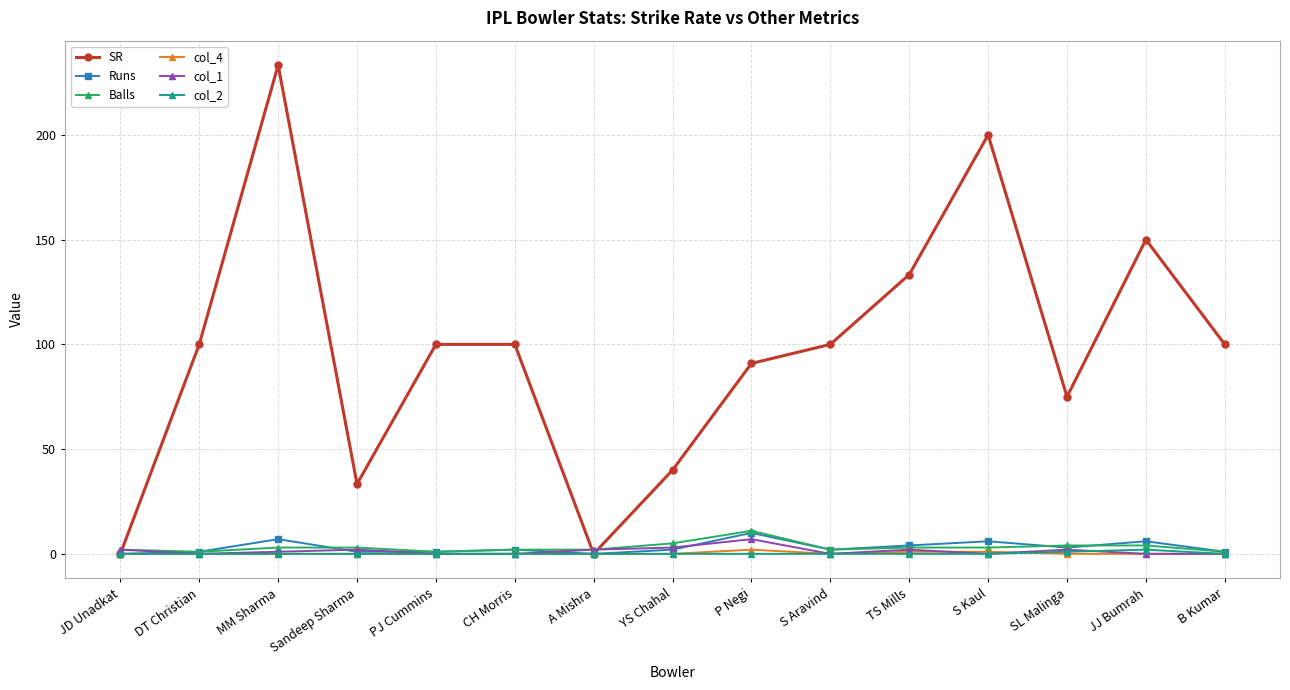

What is the total value across all series at PJ Cummins?

102.0